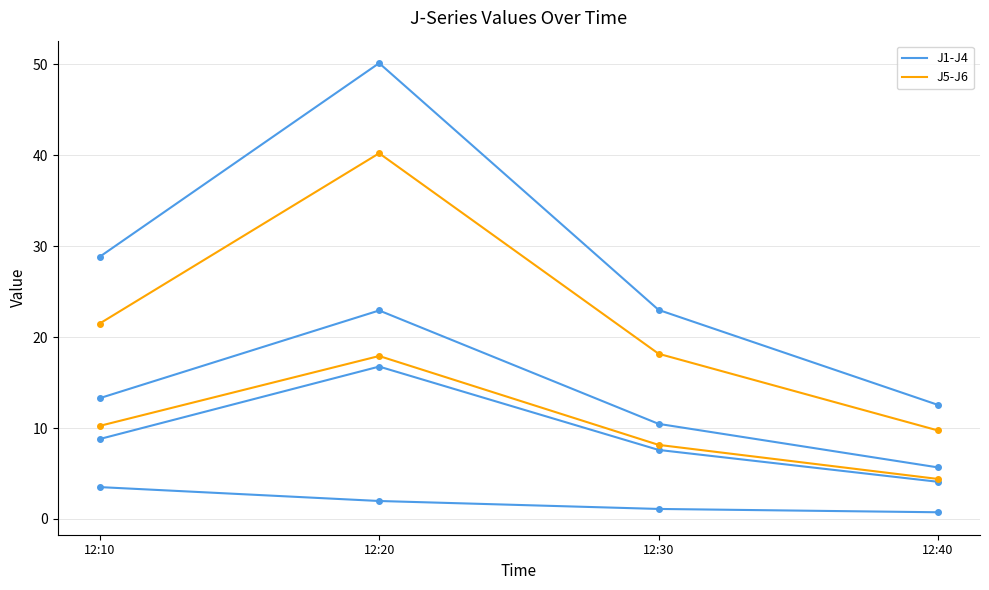

What is the minimum value shown in the chart?

0.7